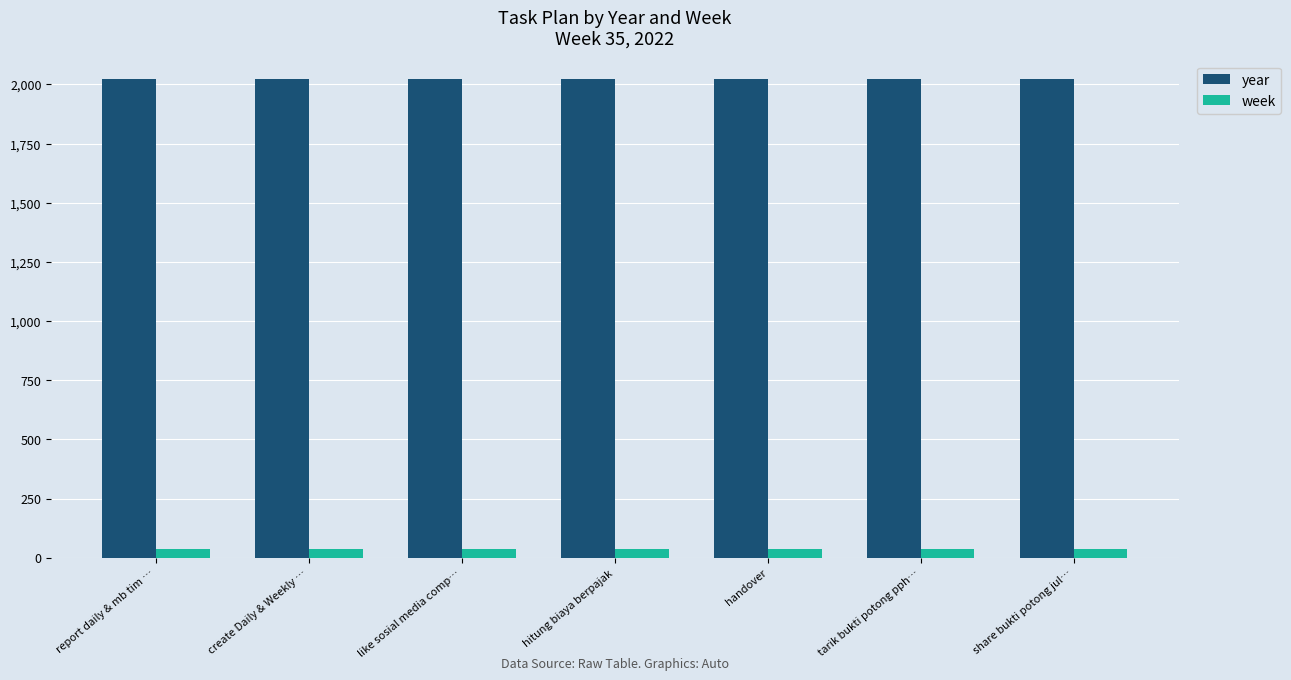

Rank the series by their average value, from lowest to highest.

week, year